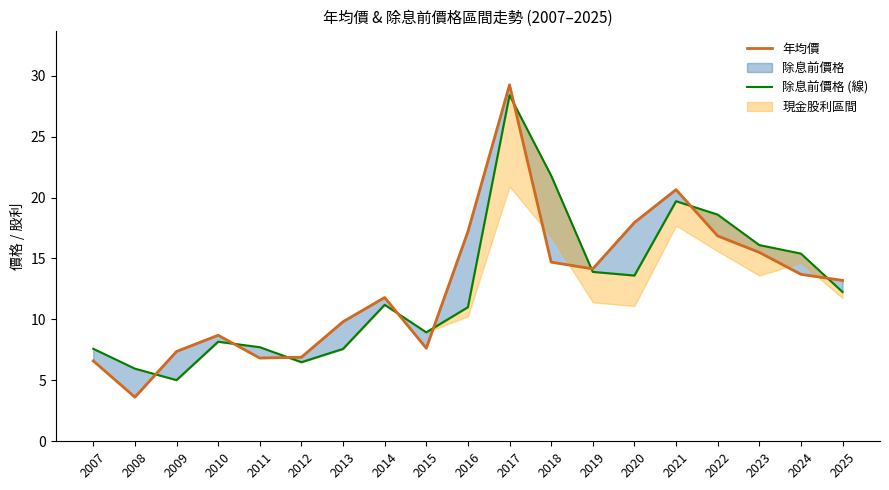

True or false: 除息前價格 (線) has a value of 13.9 at 2019.

True